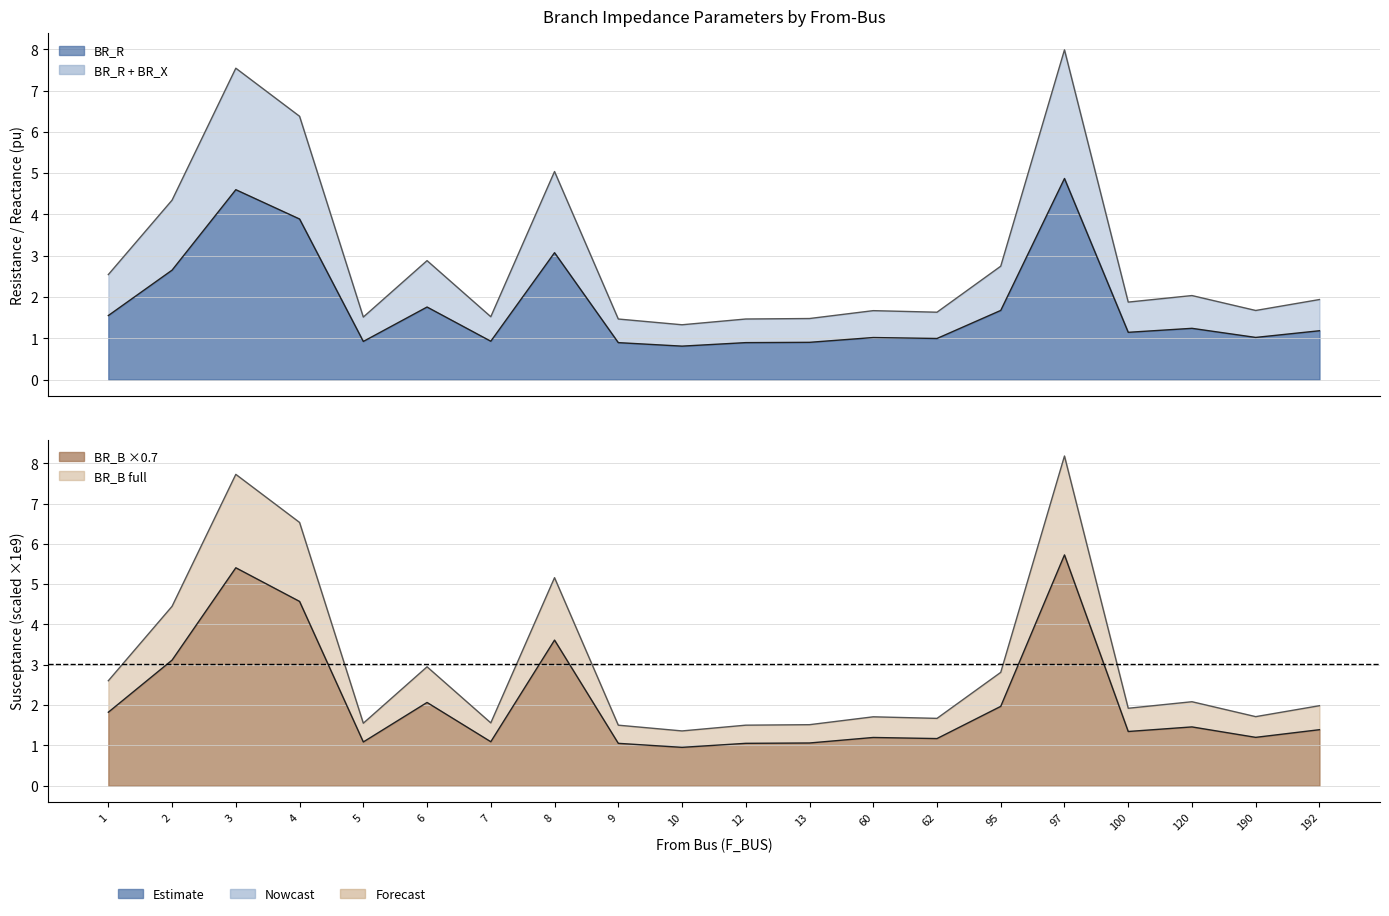

What is the value of the BR_X point at the 11th from the left?

1.5